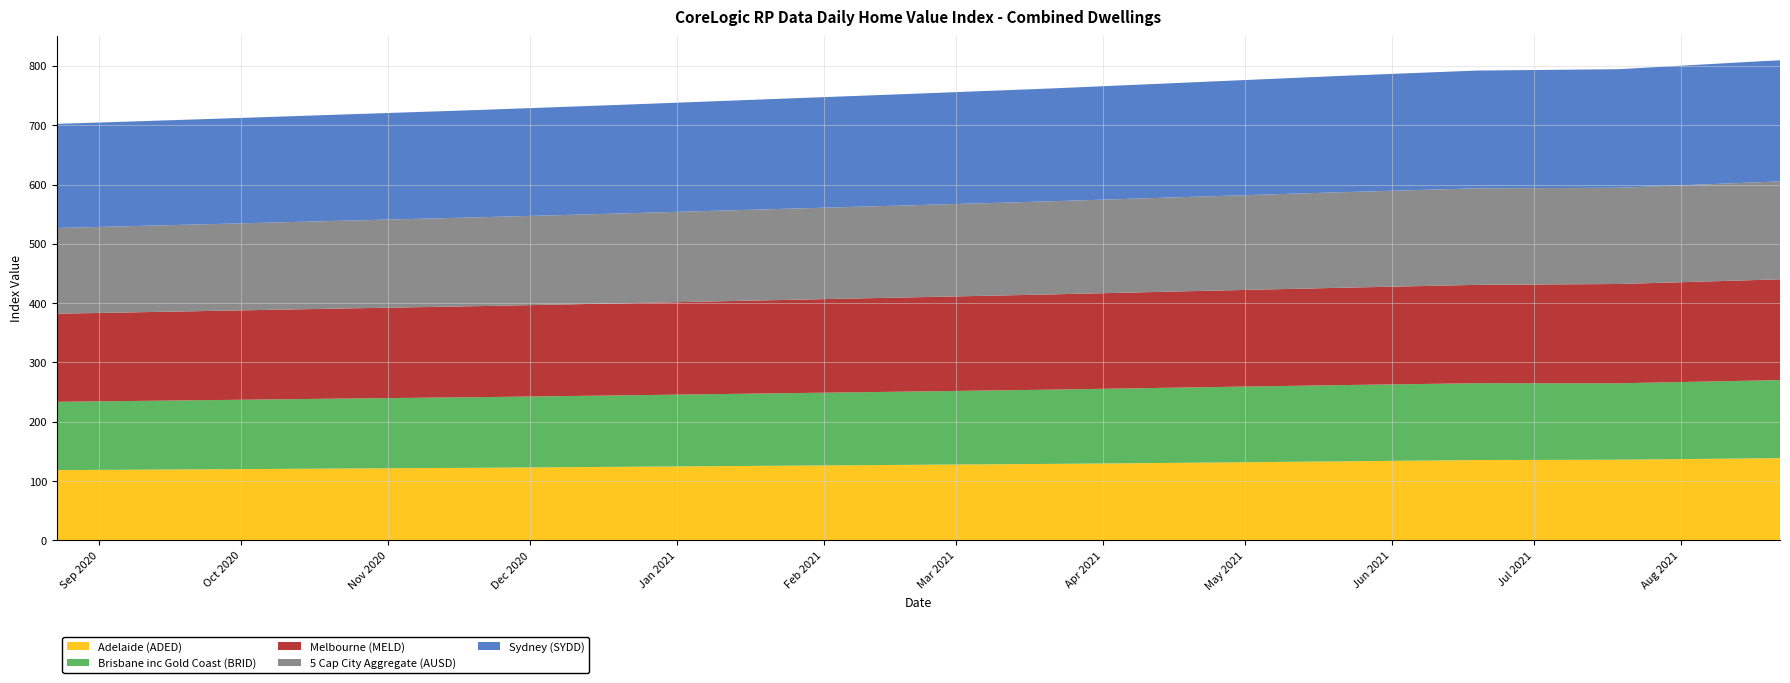

Reading right to left, extract all data points from this chart.

Adelaide (ADED): 138.7	138.4	136.1	135.5	133.2	131.0	129.0	127.4	125.8	124.1	122.5	121.2	119.8	118.5
Brisbane inc Gold Coast (BRID): 131.6	131.3	128.8	129.5	128.5	127.0	125.2	123.5	122.0	120.5	119.1	117.9	116.5	115.2
Melbourne (MELD): 169.8	169.6	167.4	165.8	164.0	162.3	160.5	158.8	157.0	155.2	153.5	151.8	150.2	148.5
5 Cap City Aggregate (AUSD): 165.0	164.8	162.2	162.8	161.0	159.0	157.0	155.2	153.4	151.6	149.8	148.0	146.2	144.5
Sydney (SYDD): 204.1	203.8	199.9	198.5	196.0	193.0	190.2	187.8	185.5	183.2	181.0	179.0	177.2	175.5